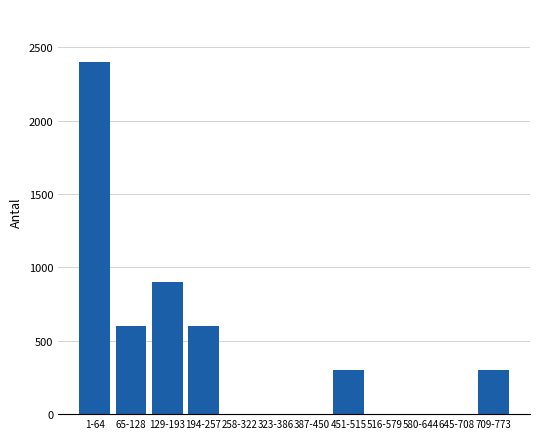

Reading right to left, what are all the values shown in this chart?

709-773=300	645-708=0	580-644=0	516-579=0	451-515=300	387-450=0	323-386=0	258-322=0	194-257=600	129-193=900	65-128=600	1-64=2400